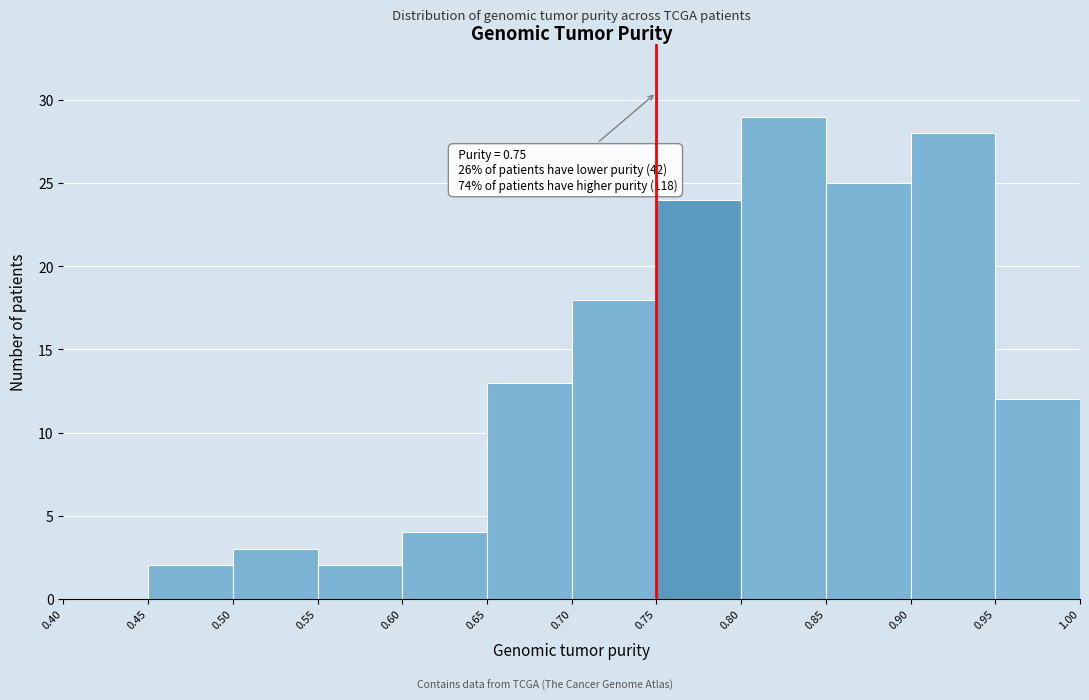

Over which range of the x-axis is the bar tallest?

0.80 to 0.85